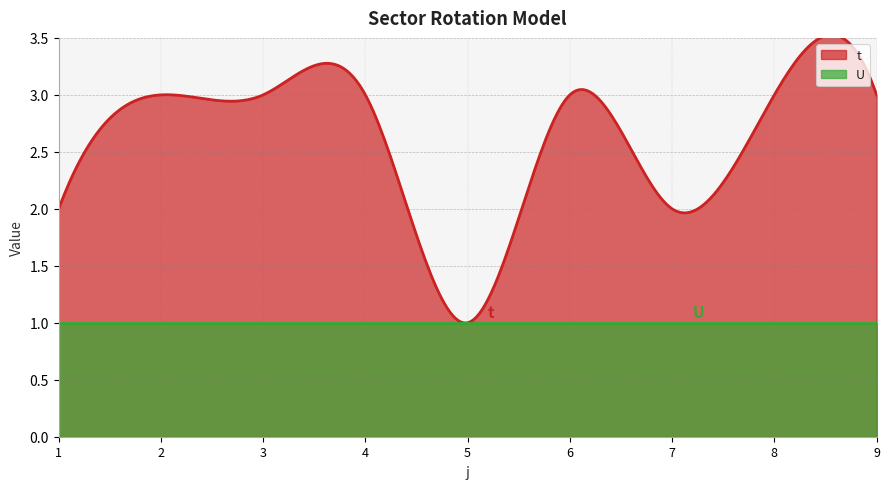

True or false: t and U intersect in this chart.

False